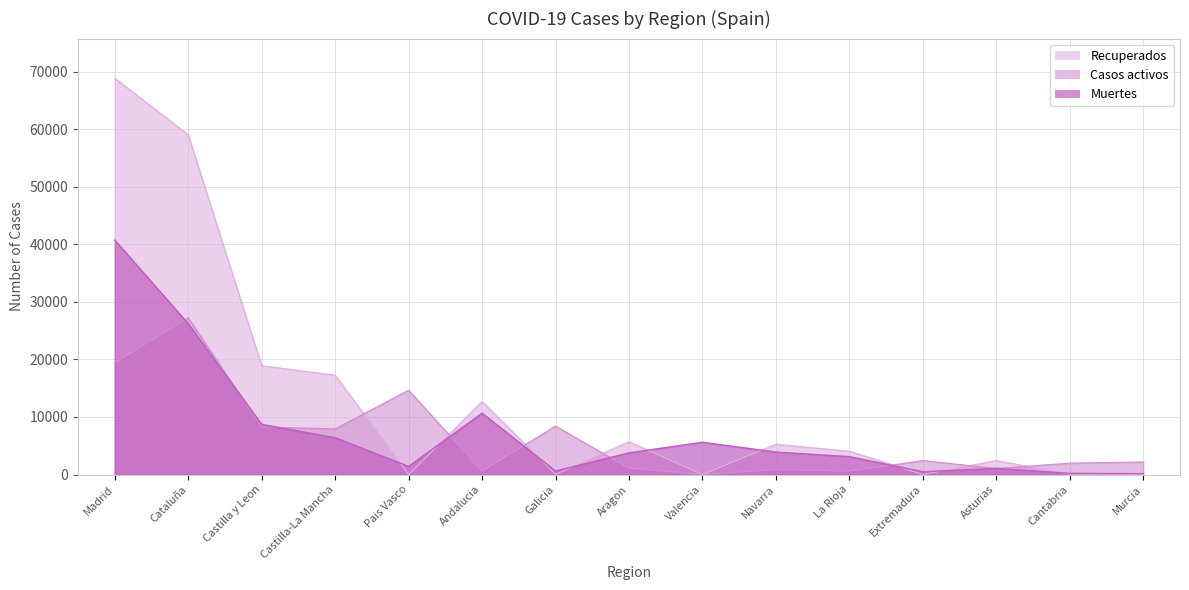

Which series has the largest total across all categories?

Recuperados